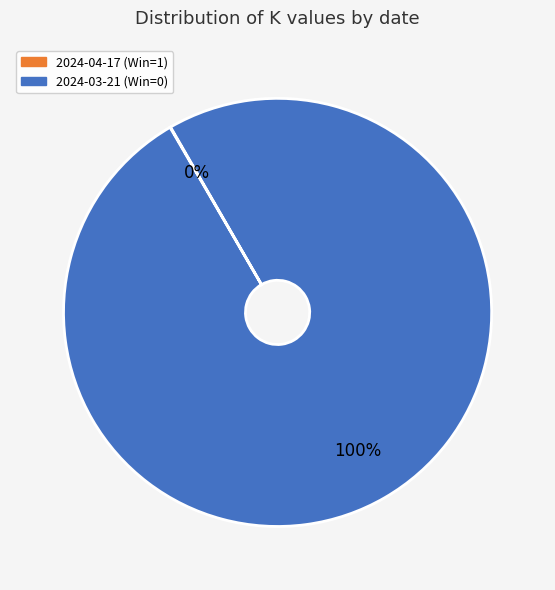

What is the largest slice in the pie chart?

2024-03-21 (Win=0)